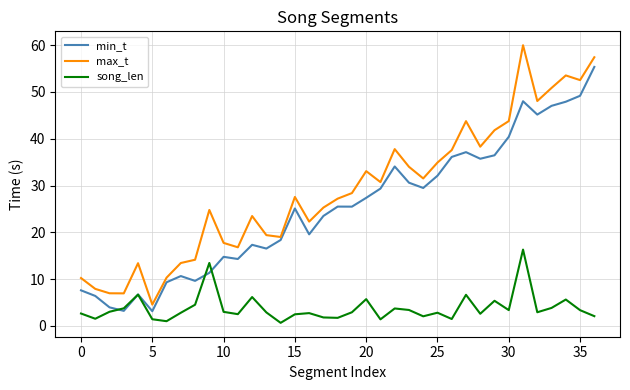

List the series in order of their peak value, lowest first.

song_len, min_t, max_t